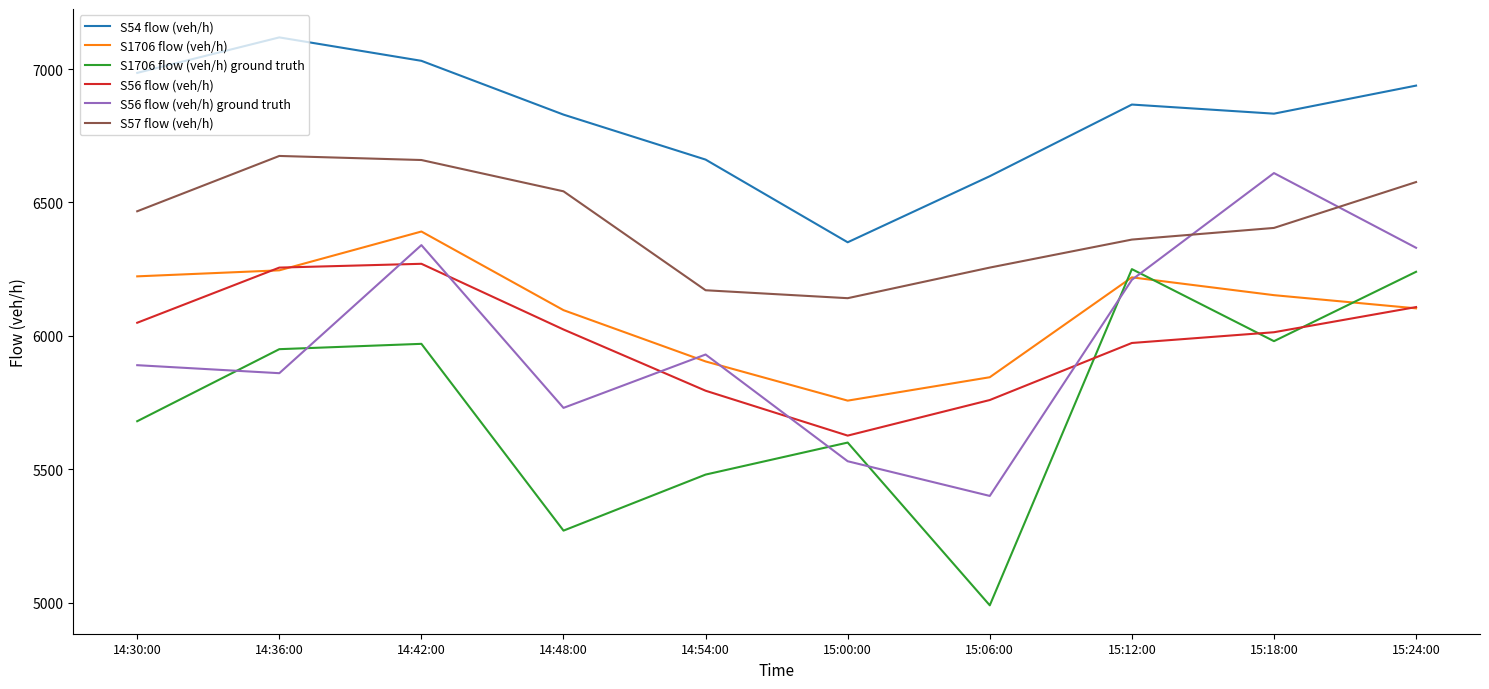

What is the sum of the S54 flow (veh/h) values at 14:54:00 and 15:18:00?

13493.1